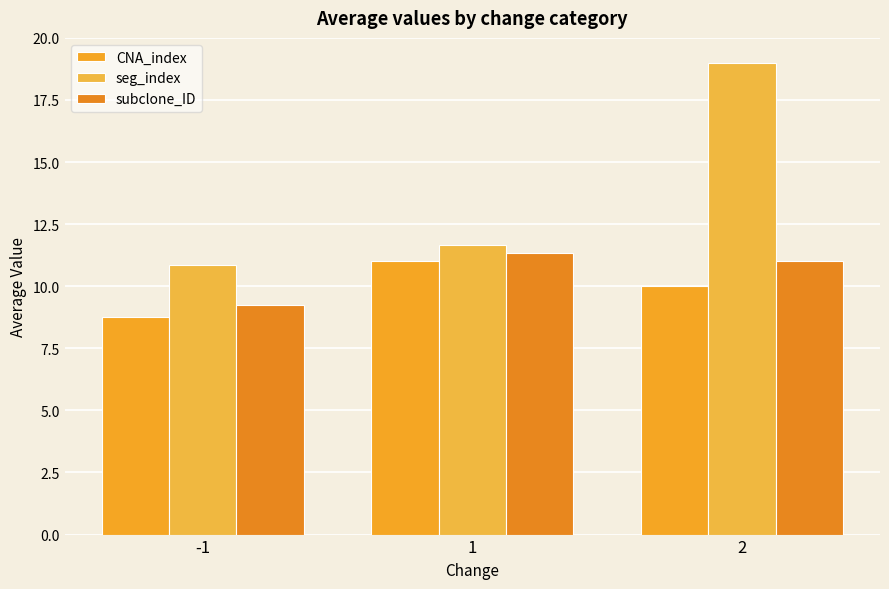

How many values in the subclone_ID series are below 11?

1